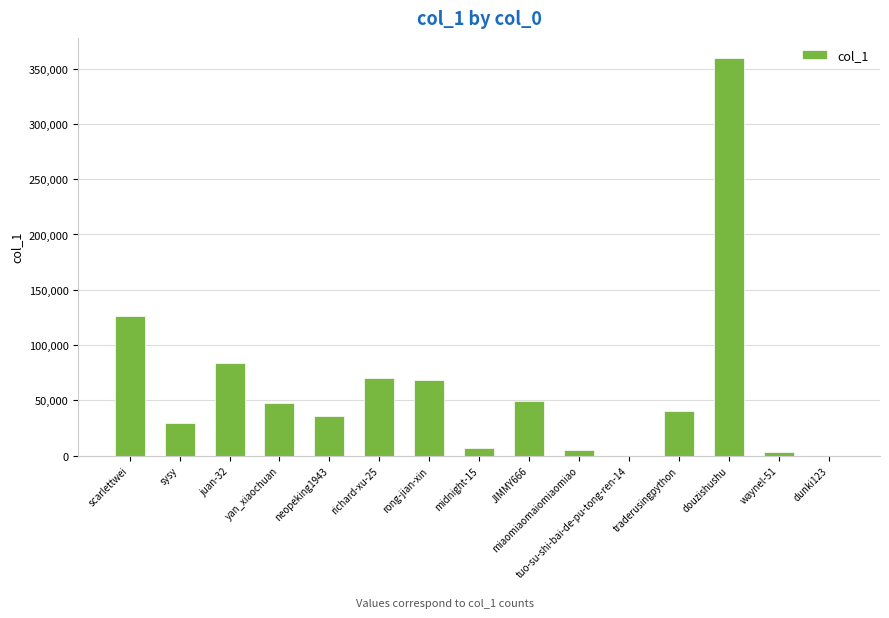

Which label corresponds to the largest value in the chart?

douzishushu